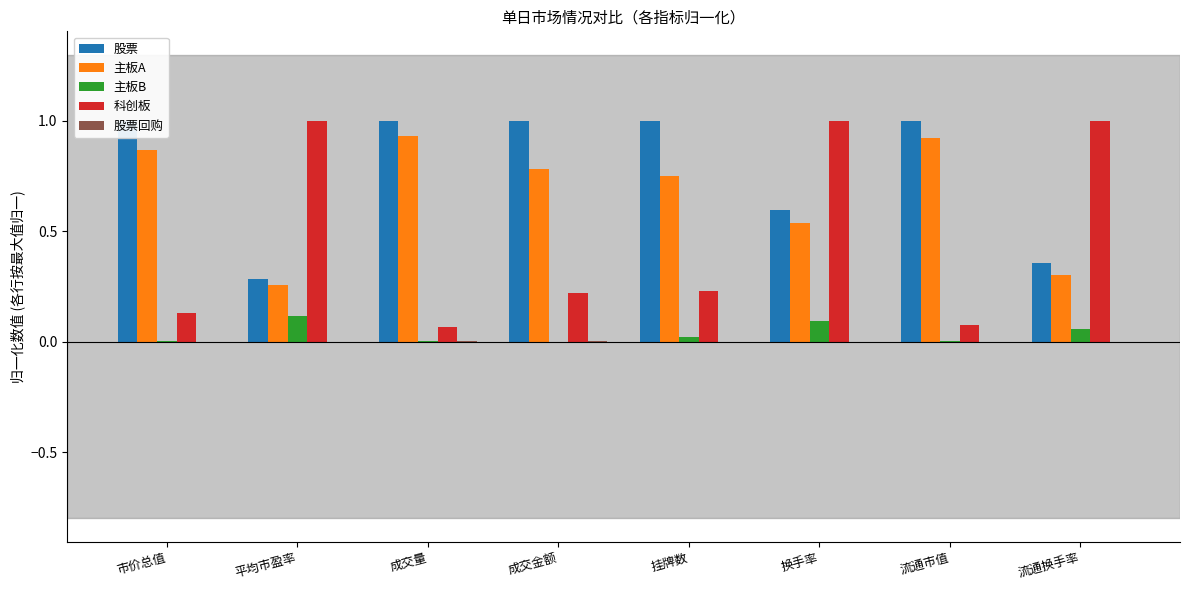

List the series in order of their peak value, highest first.

股票, 科创板, 主板A, 主板B, 股票回购